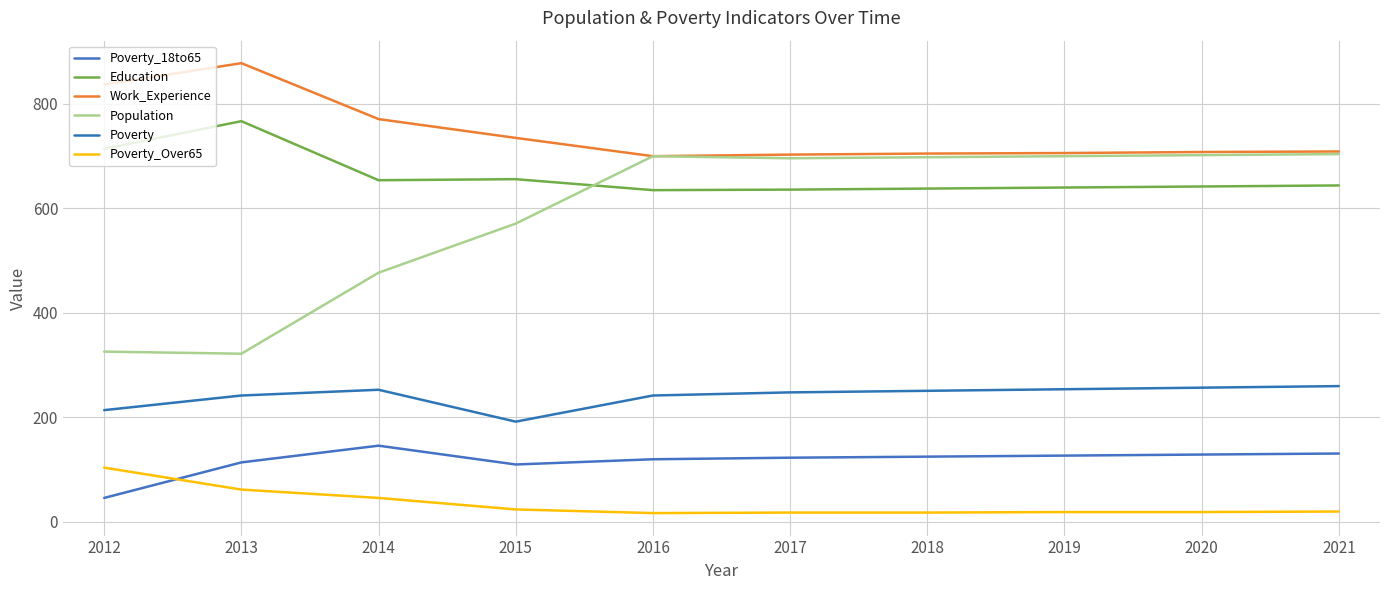

Does the chart have visible grid lines?

Yes